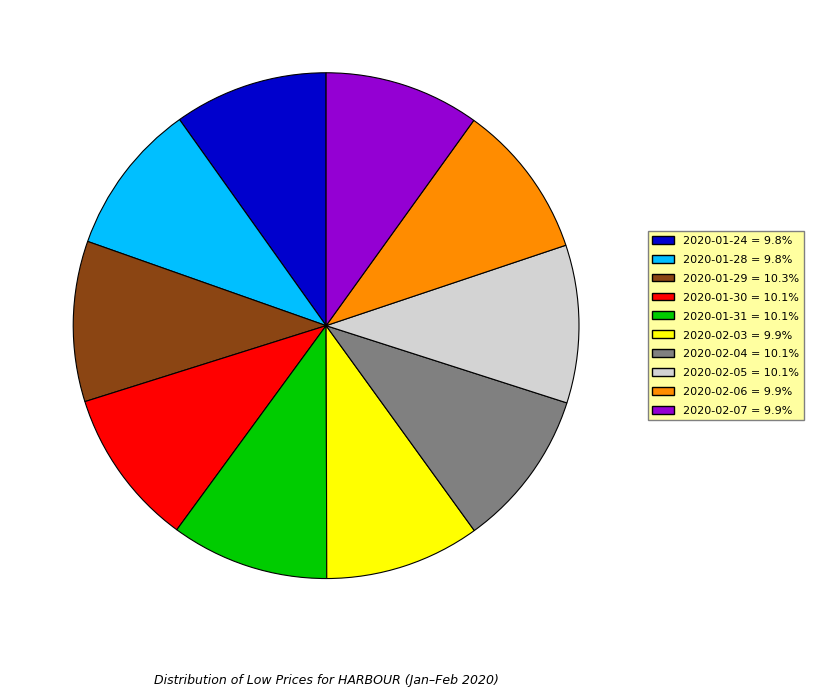

Is there any slice that represents more than half of the pie?

No